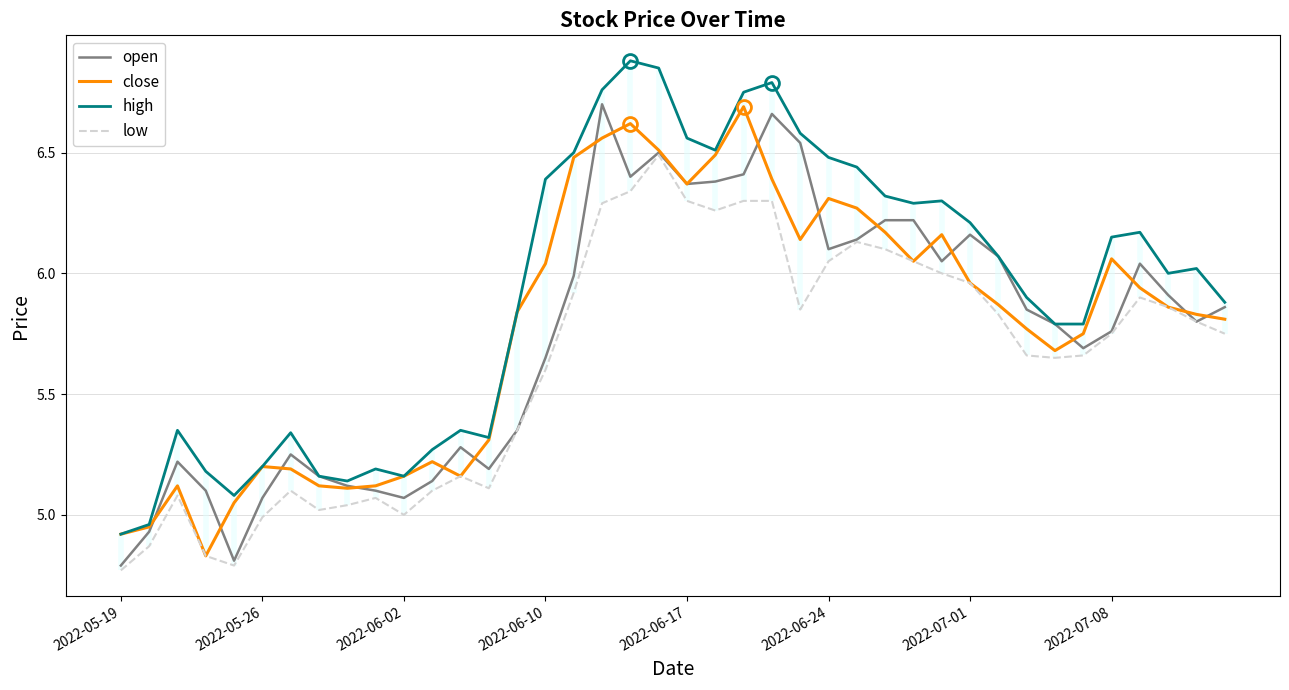

Which series ends up on top after the final intersection of close and open?

open